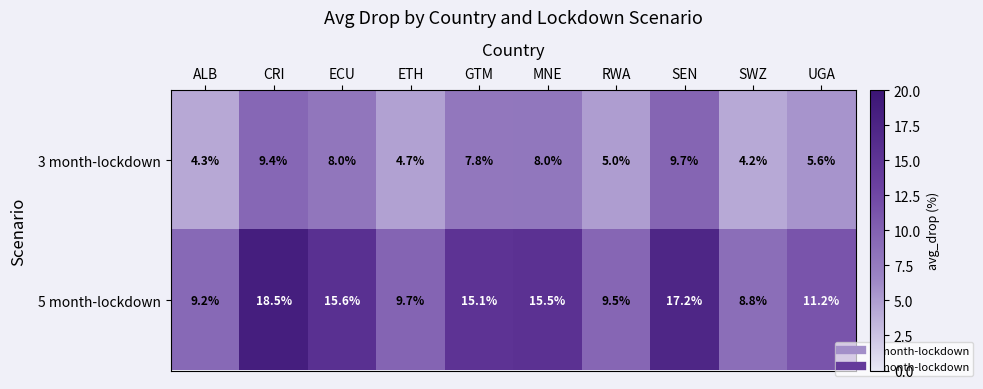

What is the lowest value of the 5 month-lockdown series?

8.8